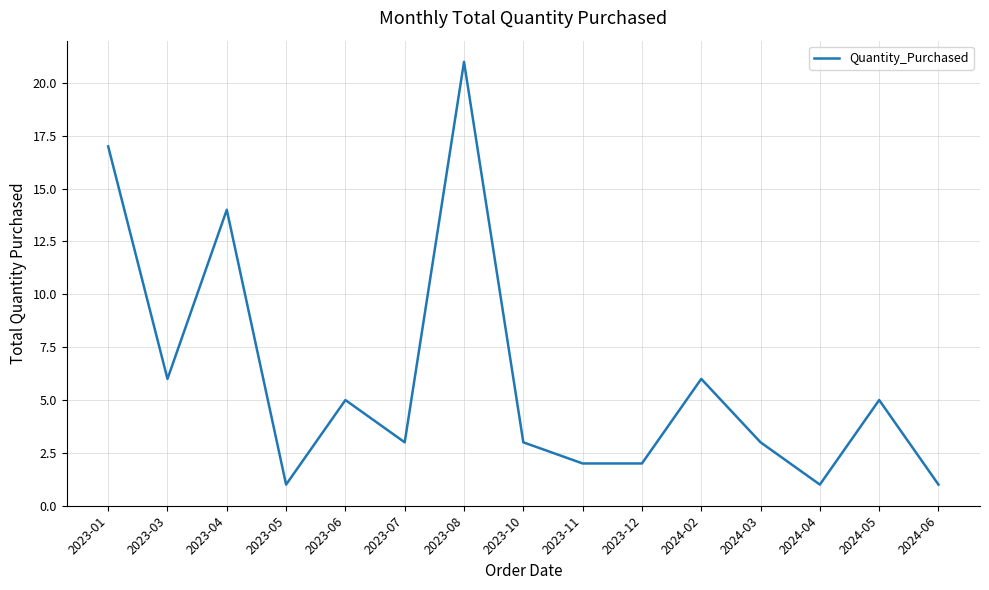

Which has a higher value, 2023-10 or 2023-01?

2023-01